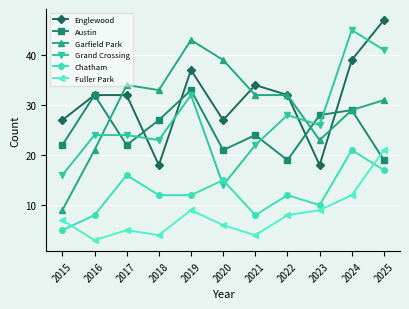

Is it true that Fuller Park equals 9 at 2023?

True